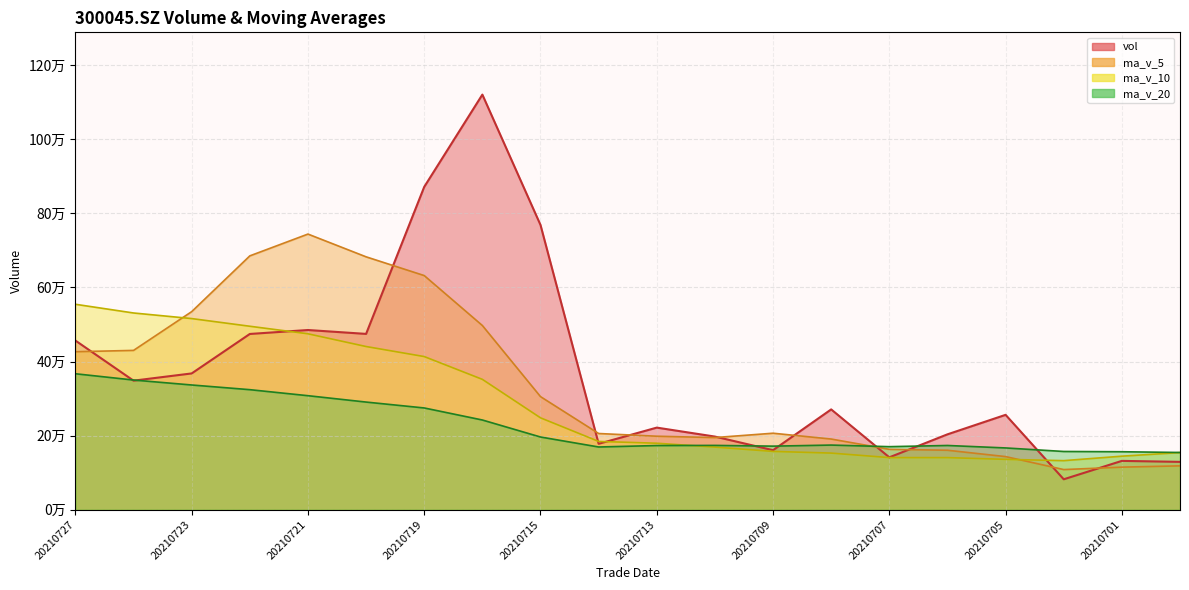

What value does the ma_v_5 series have at 20210721?

743992.0